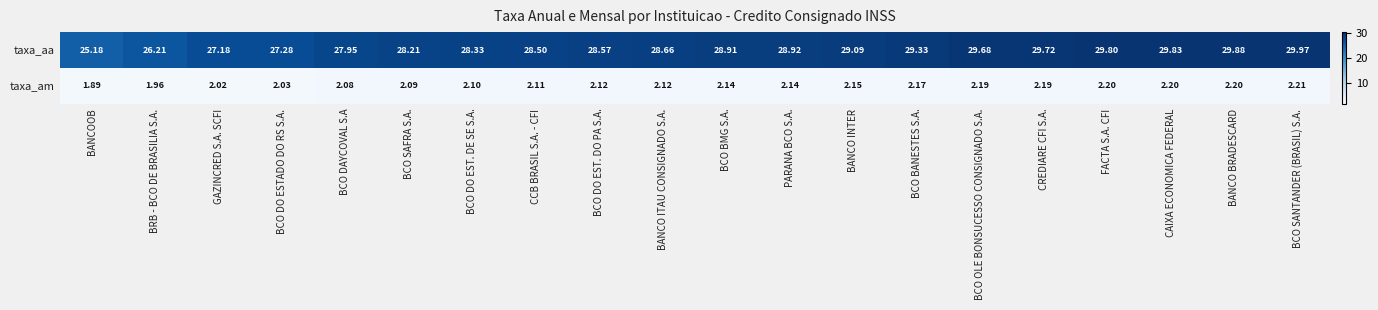

Between FACTA S.A. CFI and CAIXA ECONOMICA FEDERAL, which series saw the biggest shift?

taxa_aa